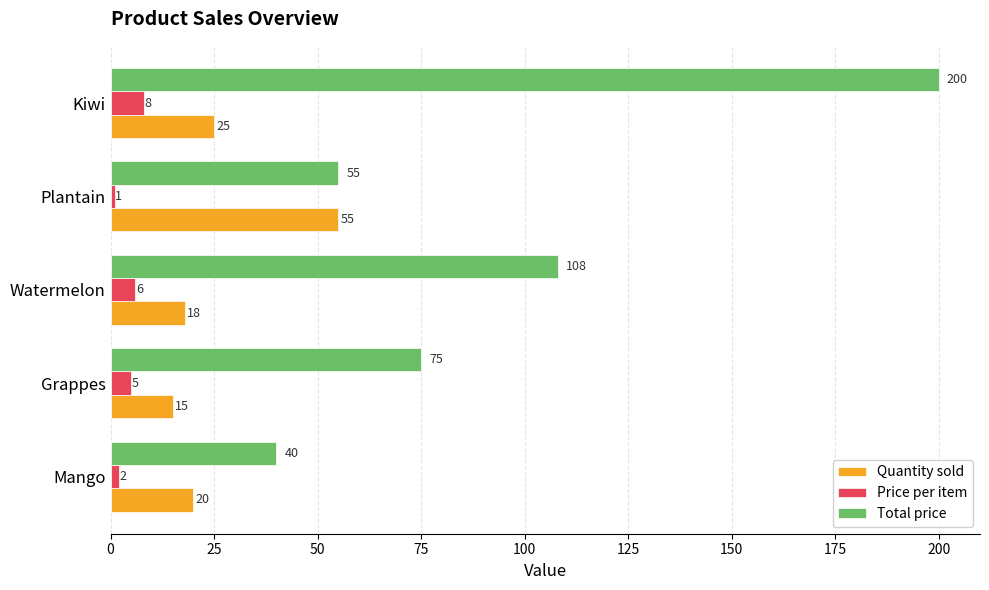

True or false: Price per item has a value of 6 at Watermelon.

True